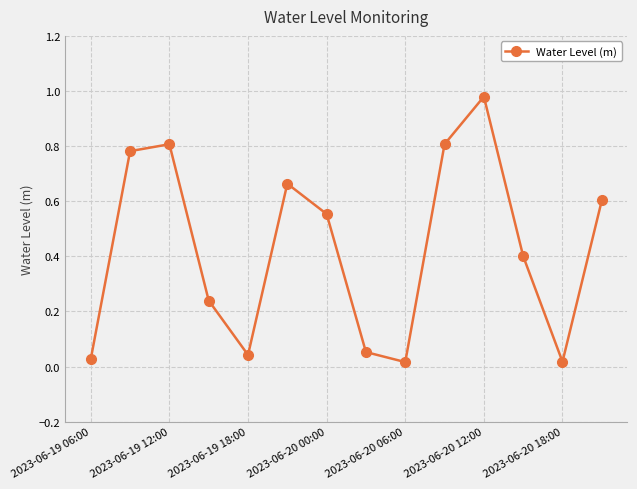

How many interior local valleys (lower than both neighbors) does the data have?

3